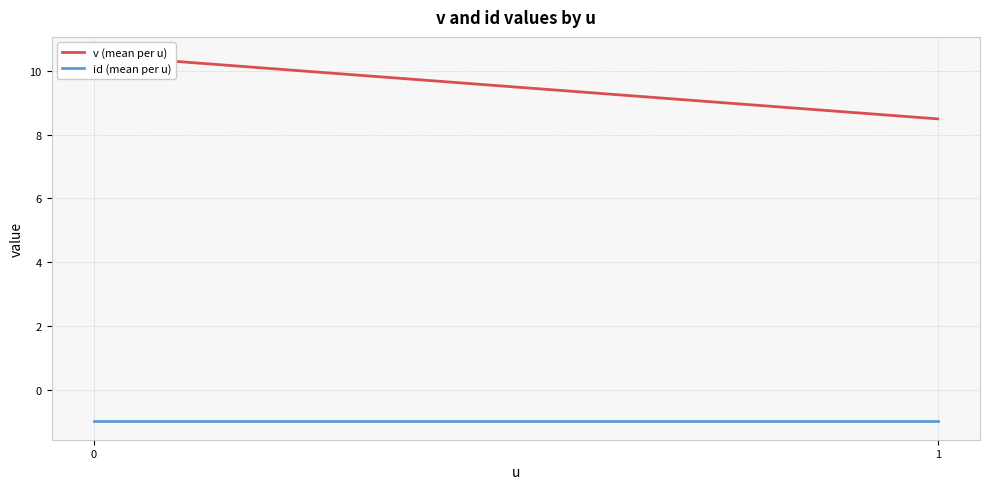

Rank the categories by id (mean per u) value from lowest to highest.

0, 1